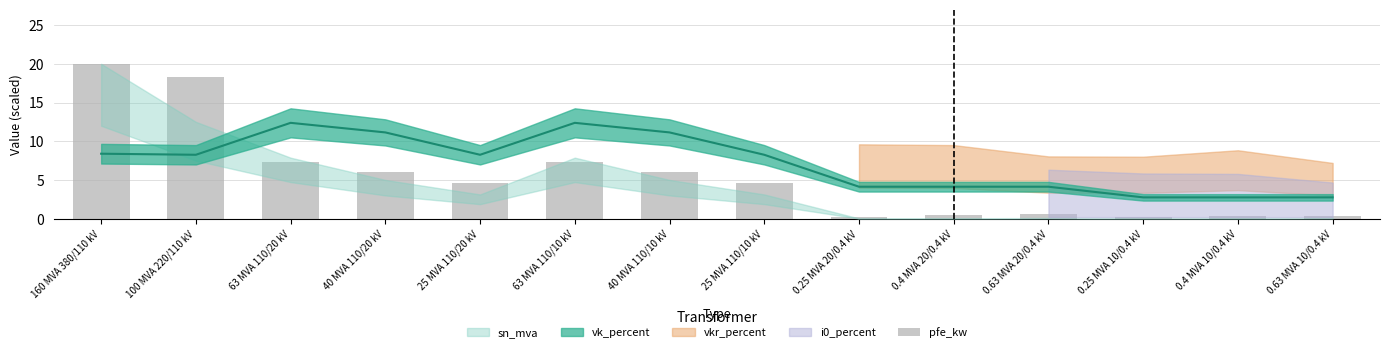

Reading right to left, list all the values displayed in this chart.

0.63 MVA 10/0.4 kV=0.4	0.4 MVA 10/0.4 kV=0.3	0.25 MVA 10/0.4 kV=0.2	0.63 MVA 20/0.4 kV=0.6	0.4 MVA 20/0.4 kV=0.5	0.25 MVA 20/0.4 kV=0.3	25 MVA 110/10 kV=4.7	40 MVA 110/10 kV=6.0	63 MVA 110/10 kV=7.3	25 MVA 110/20 kV=4.7	40 MVA 110/20 kV=6.0	63 MVA 110/20 kV=7.3	100 MVA 220/110 kV=18.3	160 MVA 380/110 kV=20.0